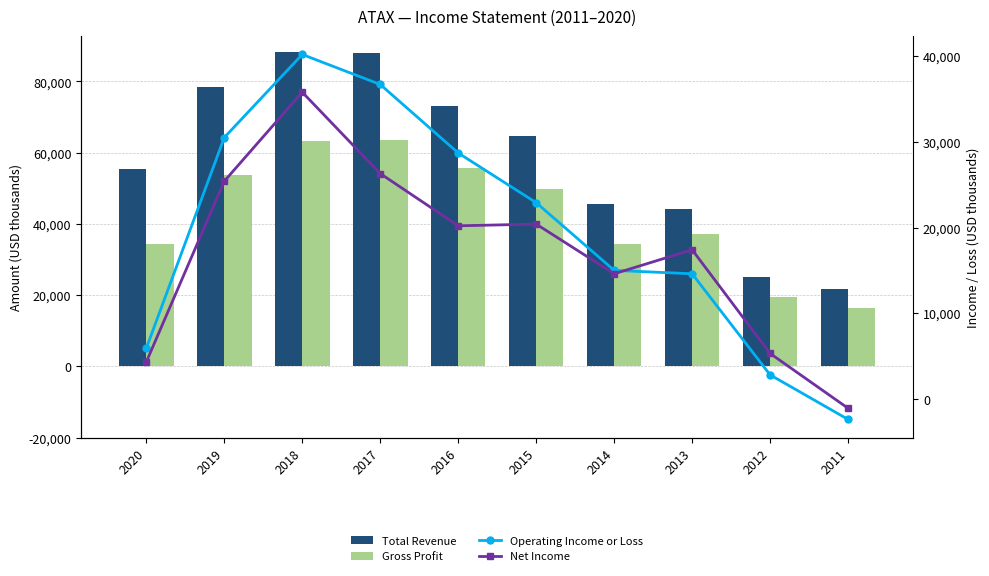

The Net Income series shows 4300 at 2020. True or false?

True